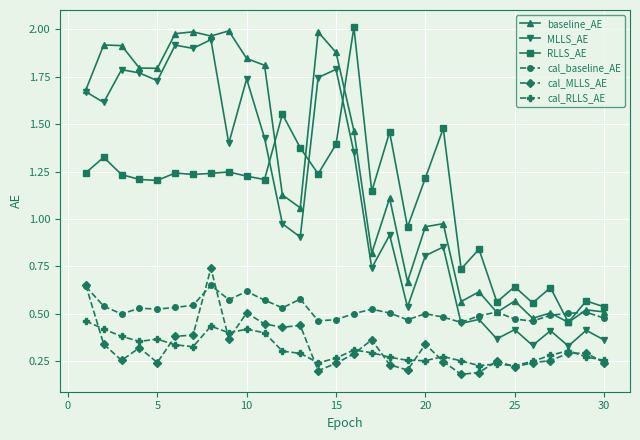

Does the chart display data point markers on the line(s)?

Yes